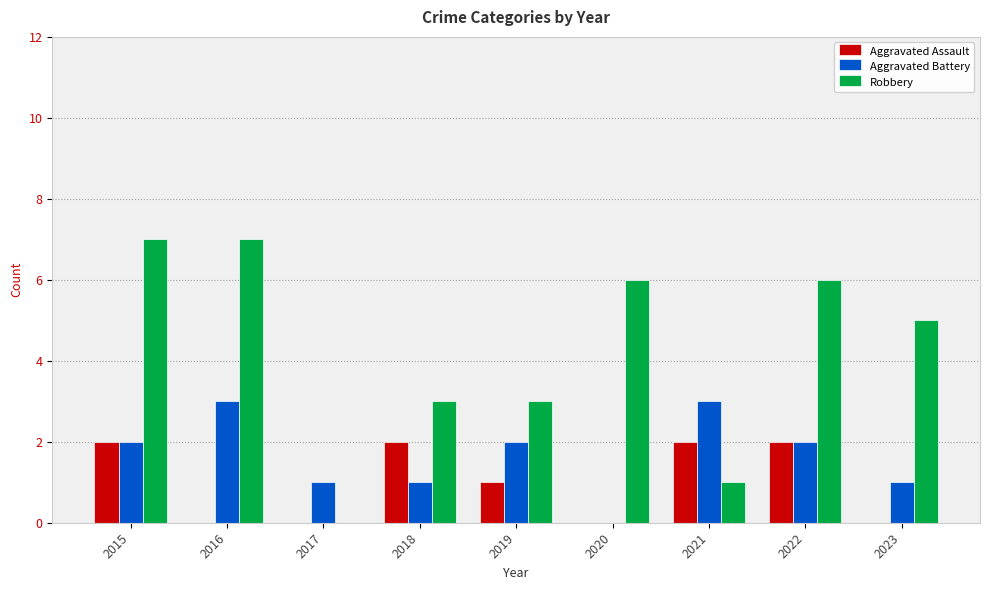

Reading right to left, transcribe all the data shown in this chart.

Aggravated Assault: 0	2	2	0	1	2	0	0	2
Aggravated Battery: 1	2	3	0	2	1	1	3	2
Robbery: 5	6	1	6	3	3	0	7	7